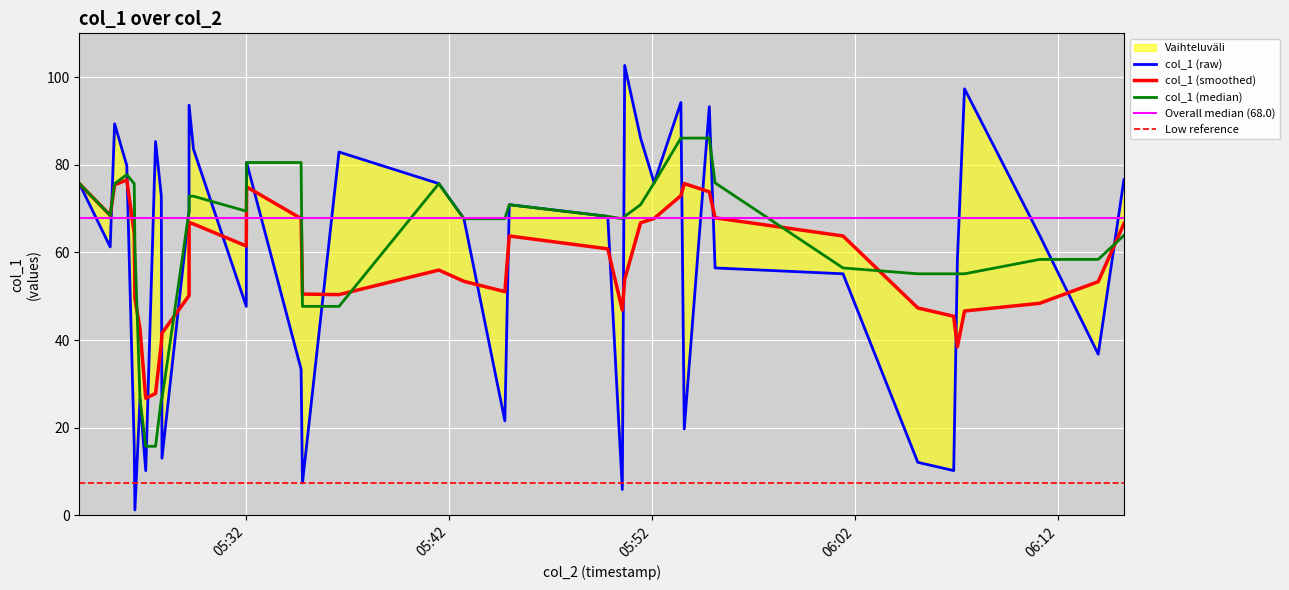

The chart shows a value of 1.9 at 2019-04-11 05:26:32. True or false?

False